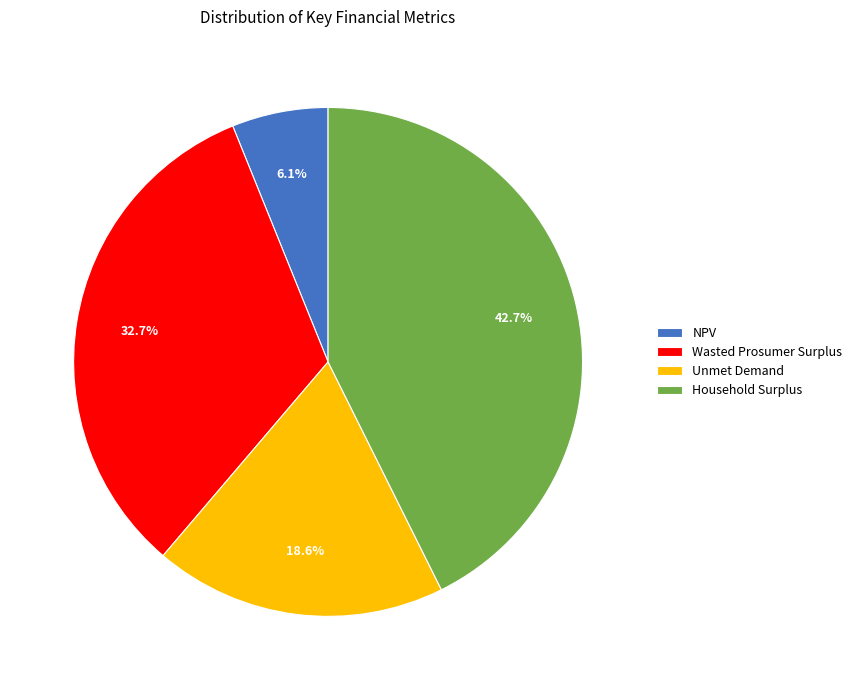

Approximately how many times larger is the value at NPV compared to Household Surplus?

0.1